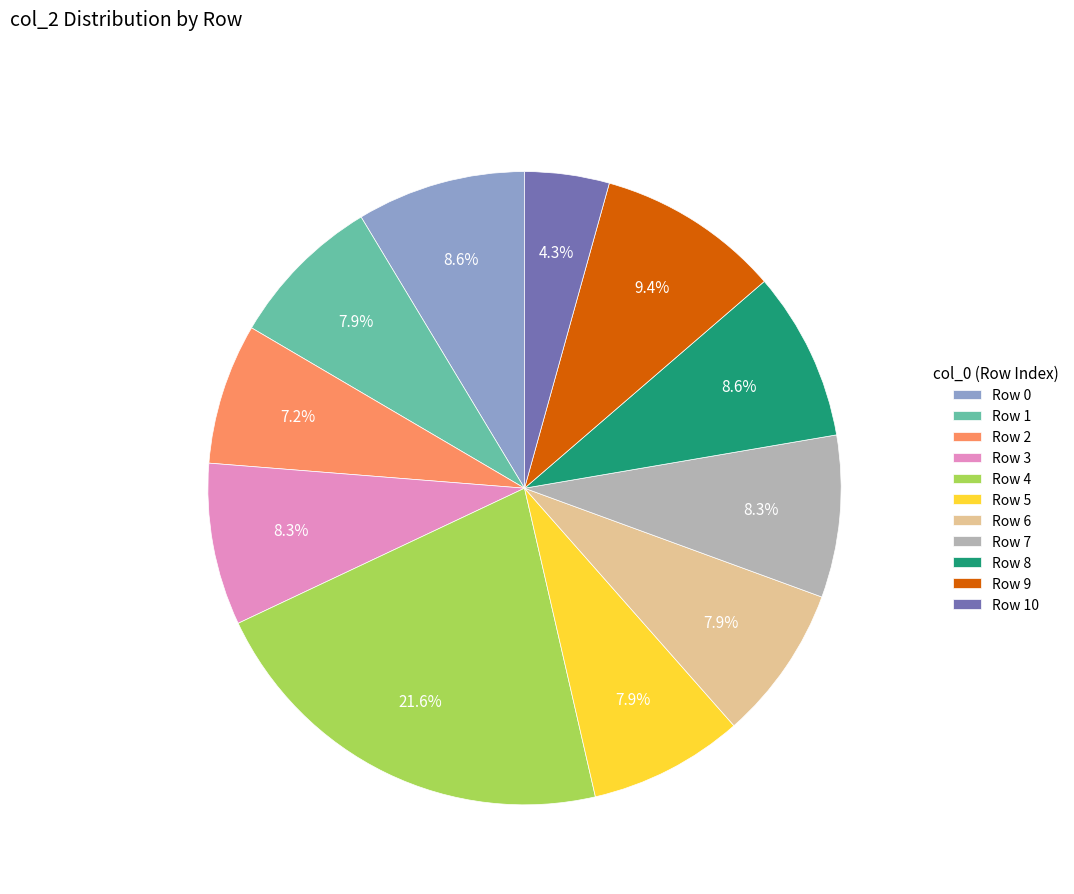

To the nearest percent, what is the difference between the largest and smallest slice percentages?

17%